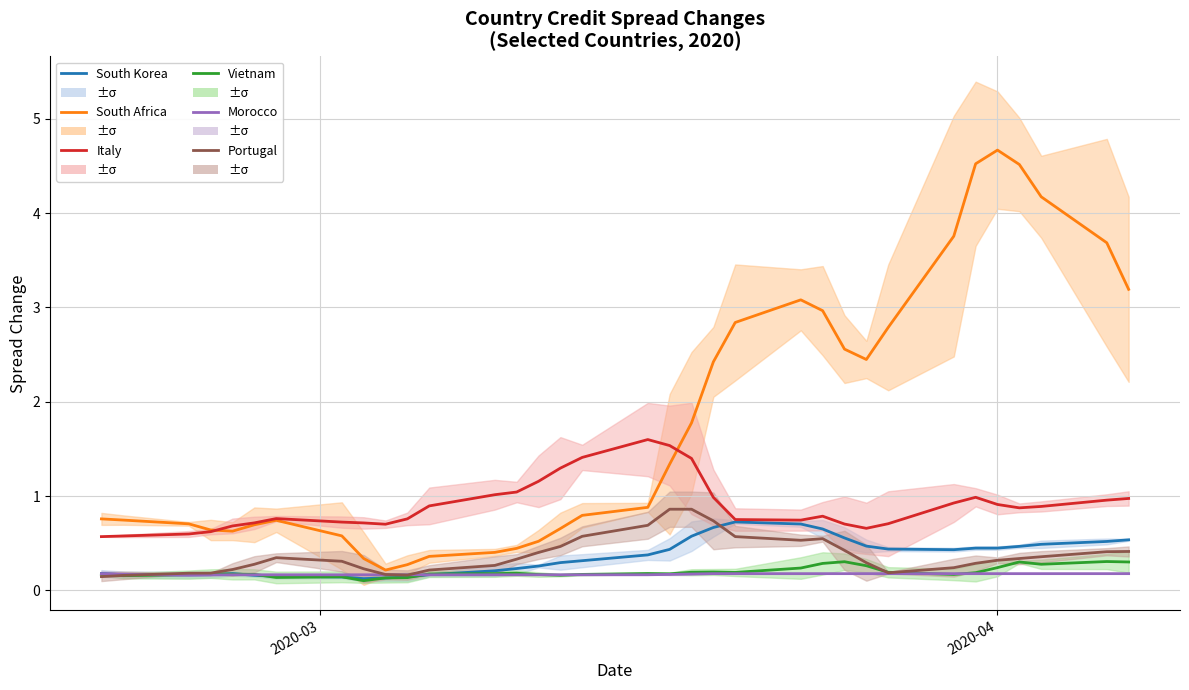

How many series are shown in this chart?

6